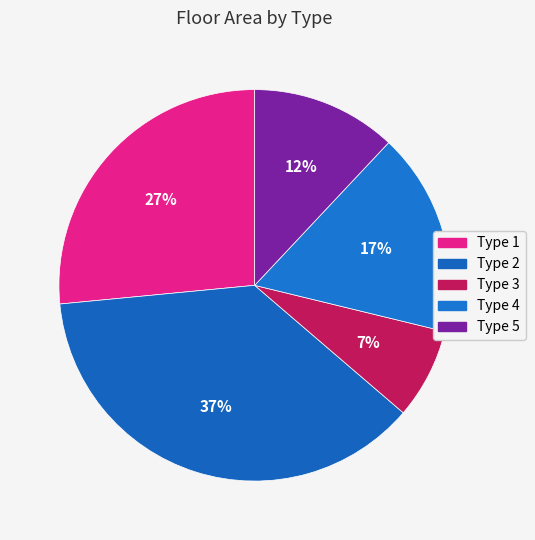

Combined, what portion of the pie is Type 1 and Type 2?

63.7%